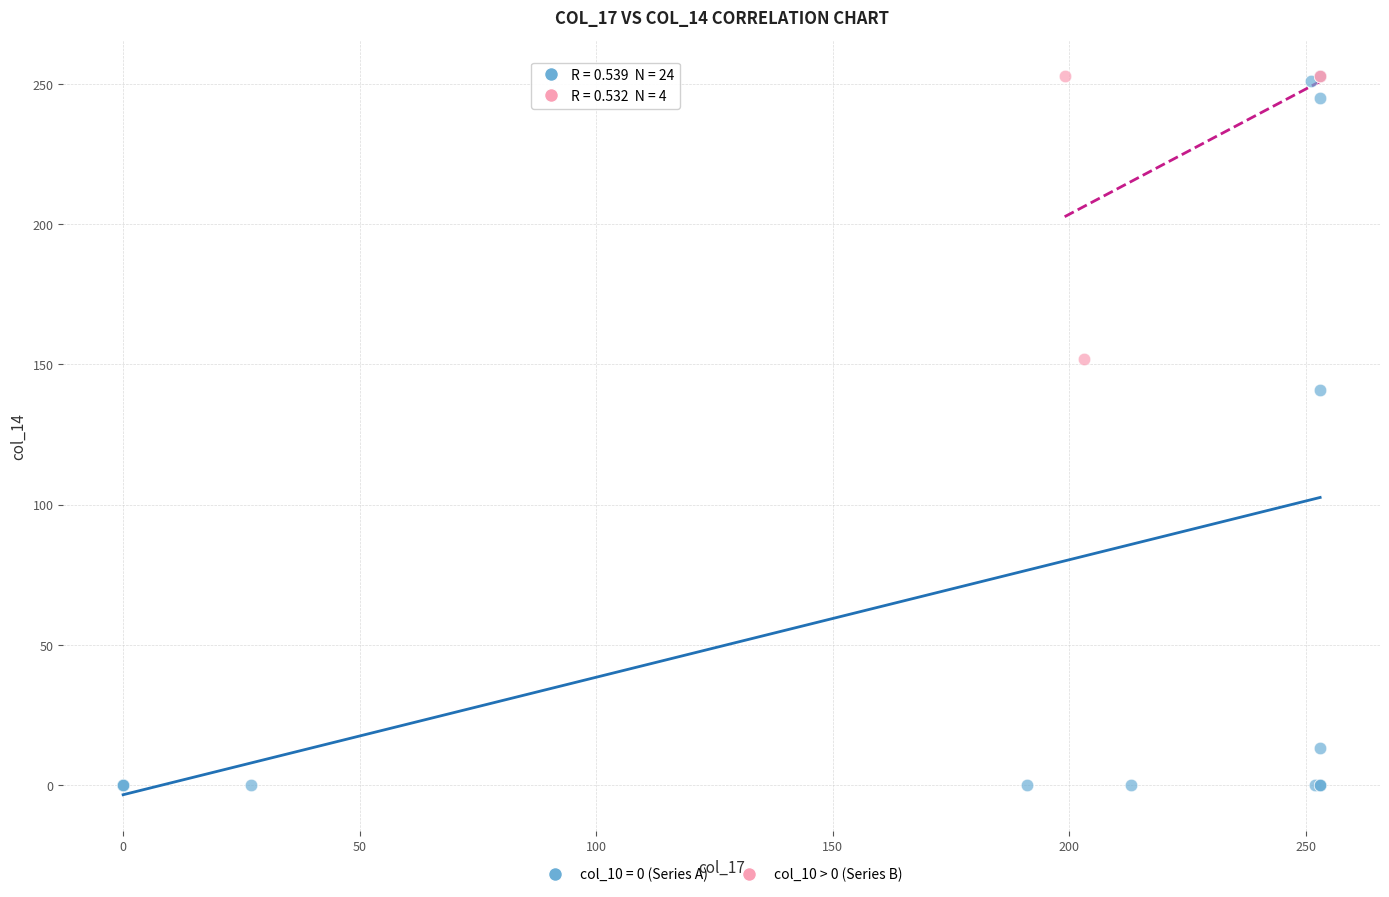

Which series reaches the minimum Y coordinate?

col_10 = 0 (Series A)